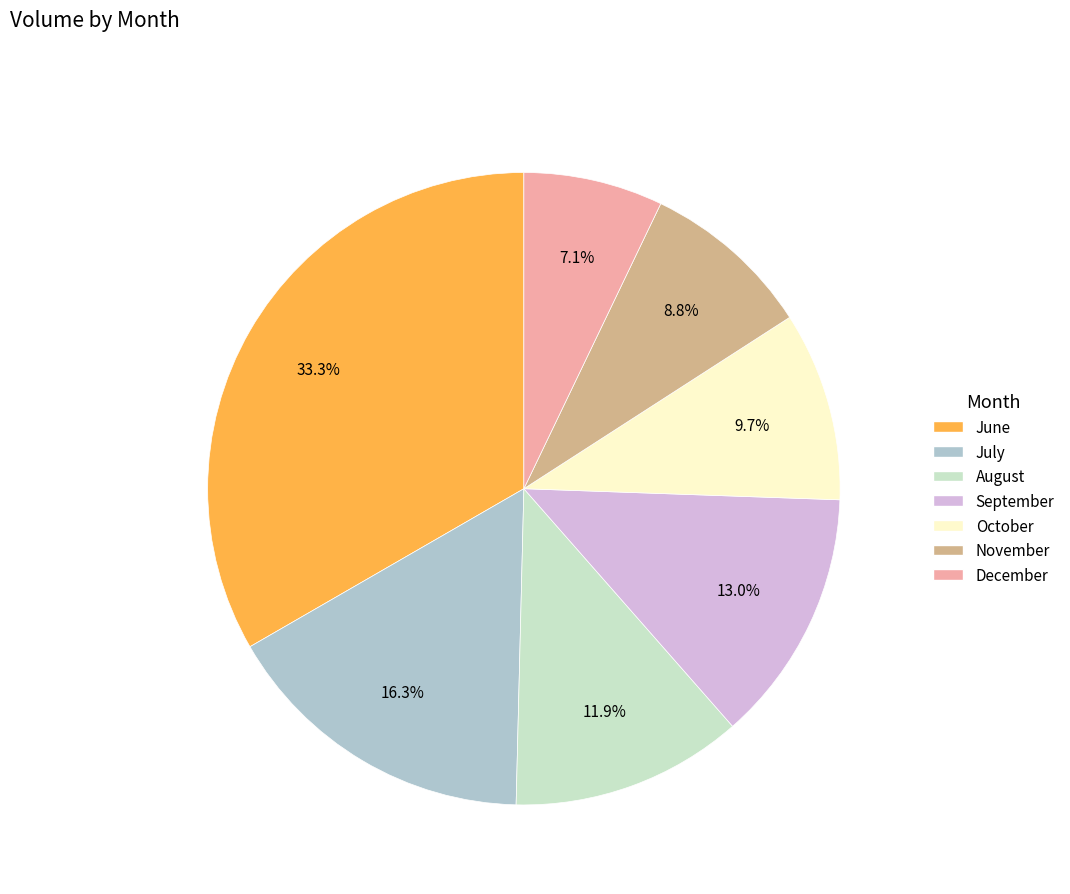

Does September account for over 50% of the chart?

No